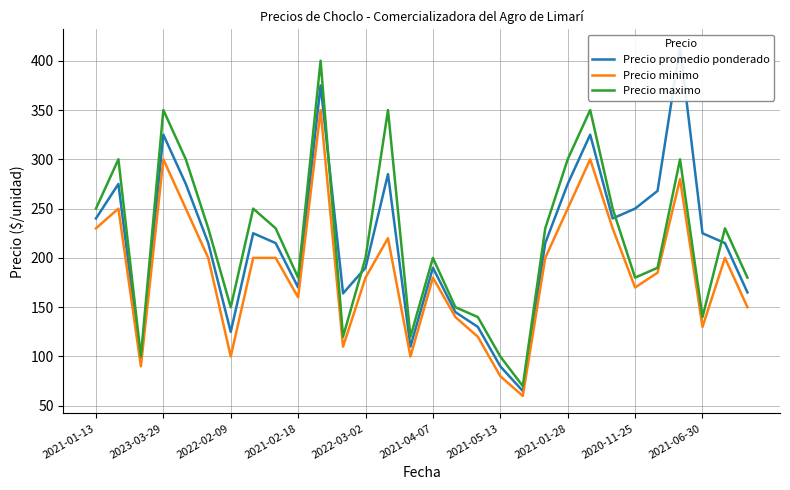

What is the difference between the Precio maximo values at 12 and 29?

20